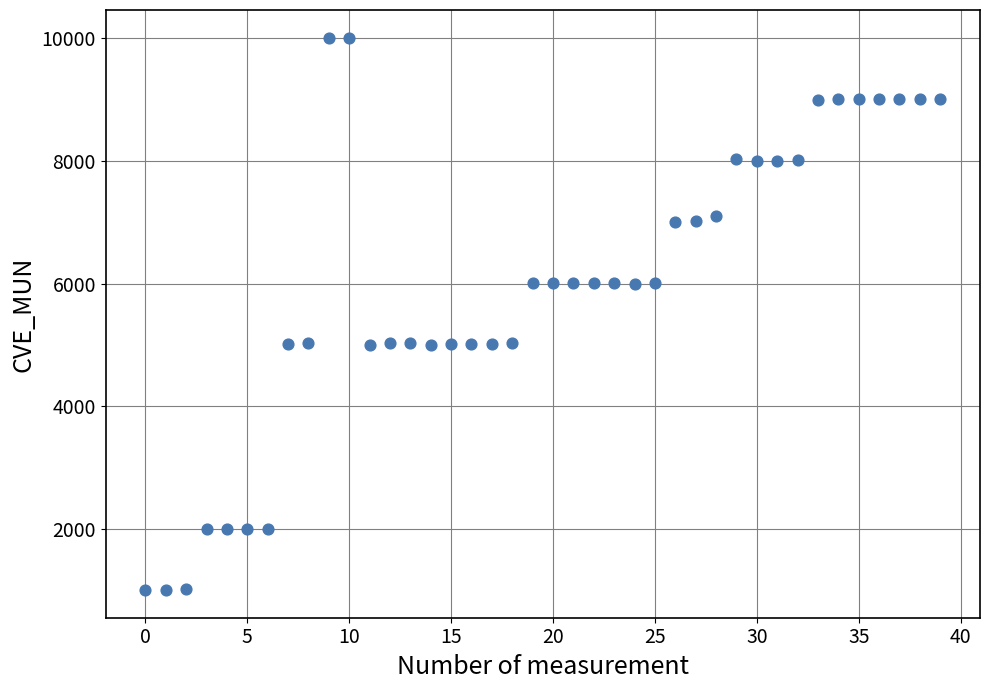

What is the range of Y values (max minus min)?

9011